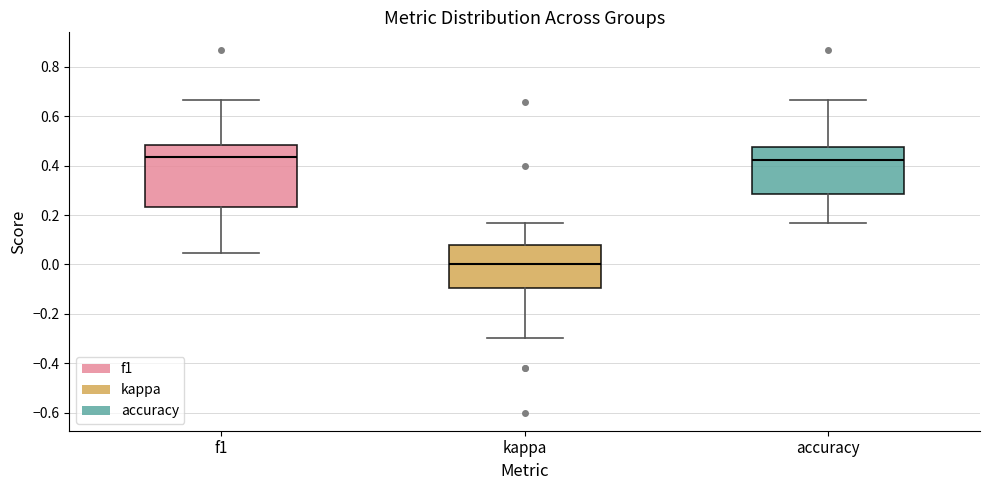

Where does the median line of the box for f1 sit on the y-axis? The values are not printed on the chart, so give them approximately, as read against the axis.

0.44